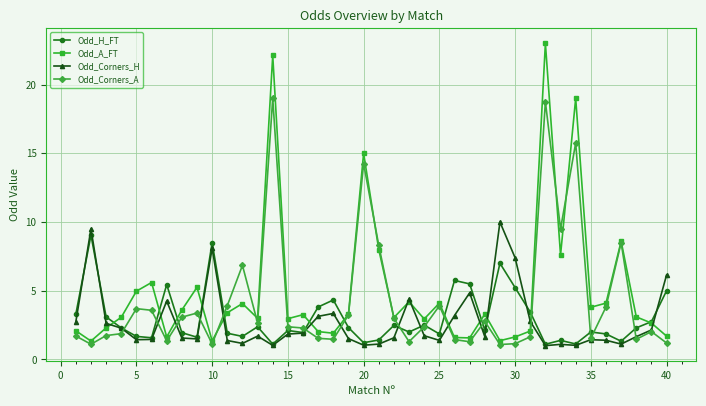

Does the chart have visible grid lines?

Yes